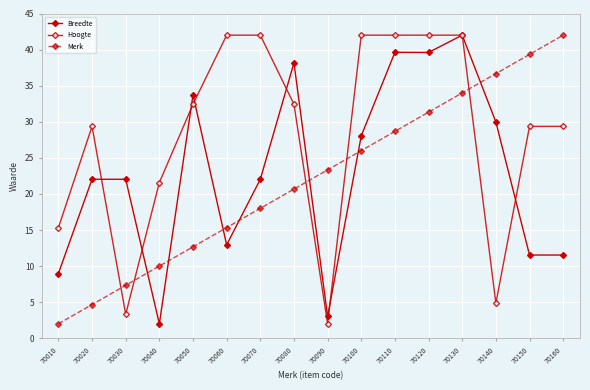

How many lines are shown in the chart?

3